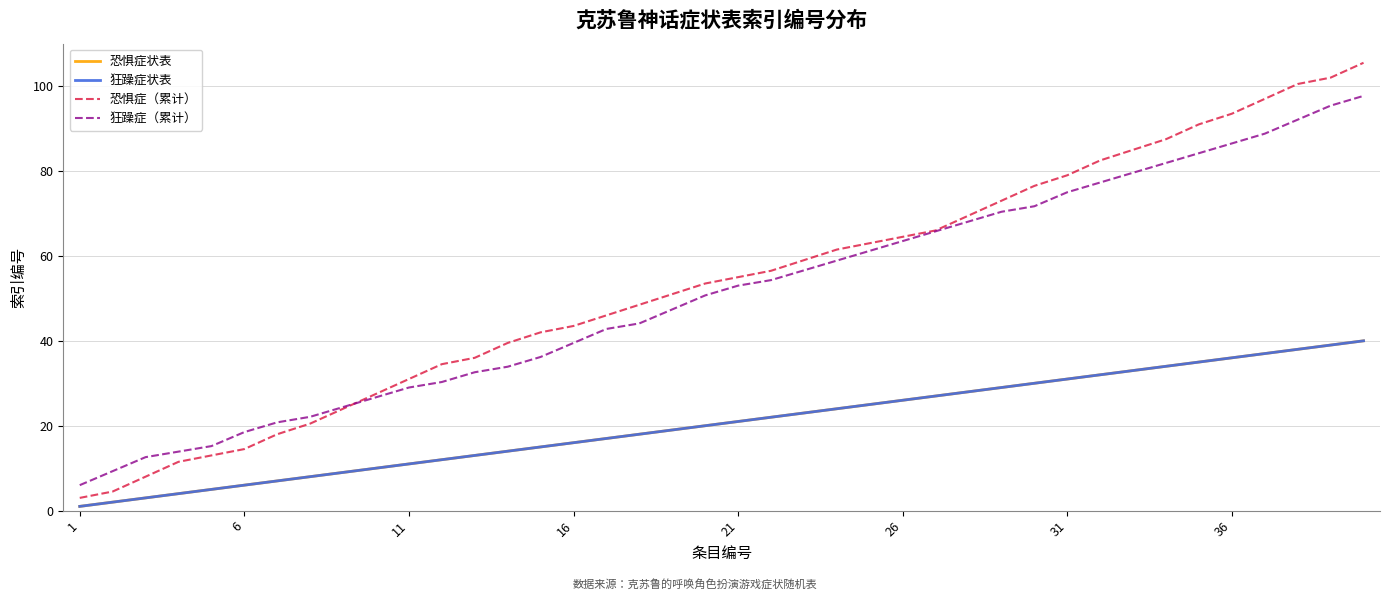

Is this an area chart (filled region under the line)?

No